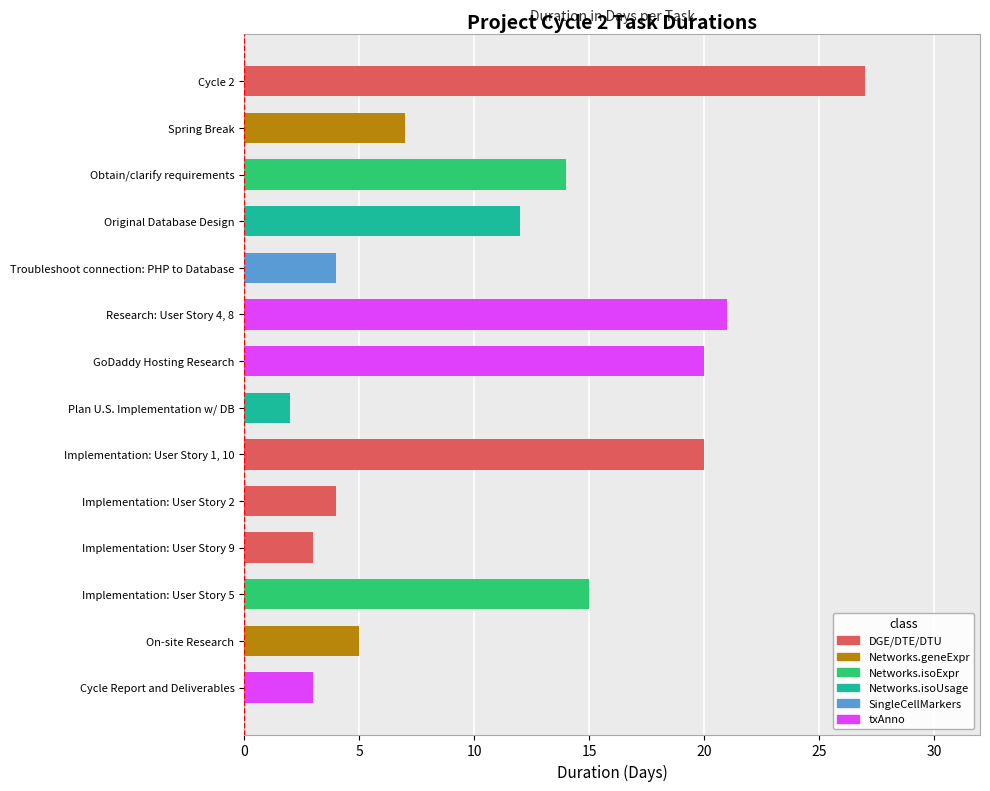

What is the sum of all values?

157